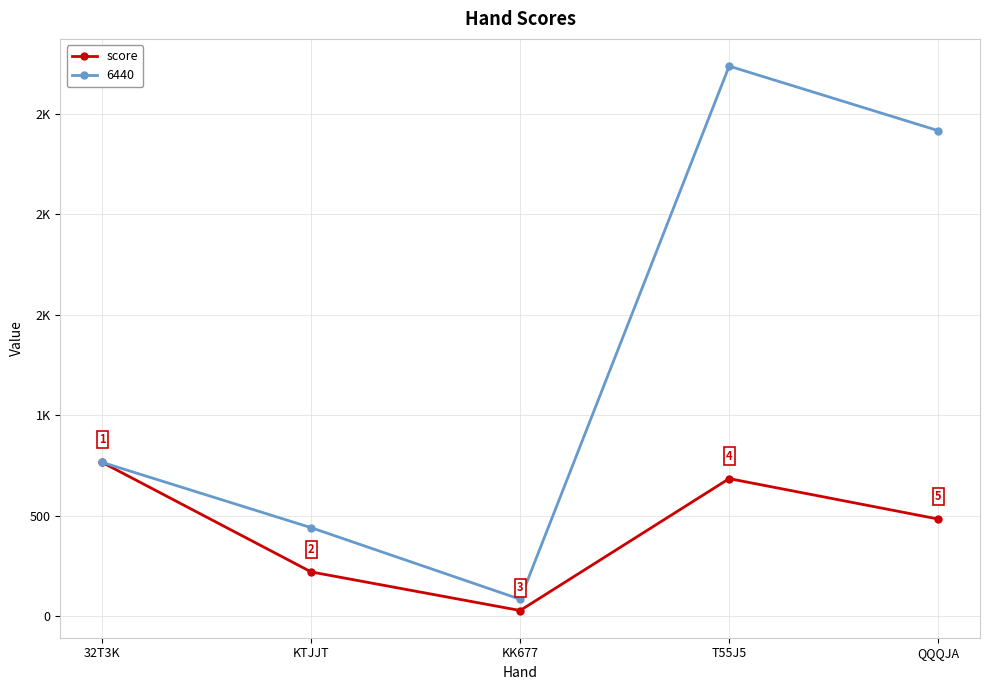

What position from the left is 32T3K?

1